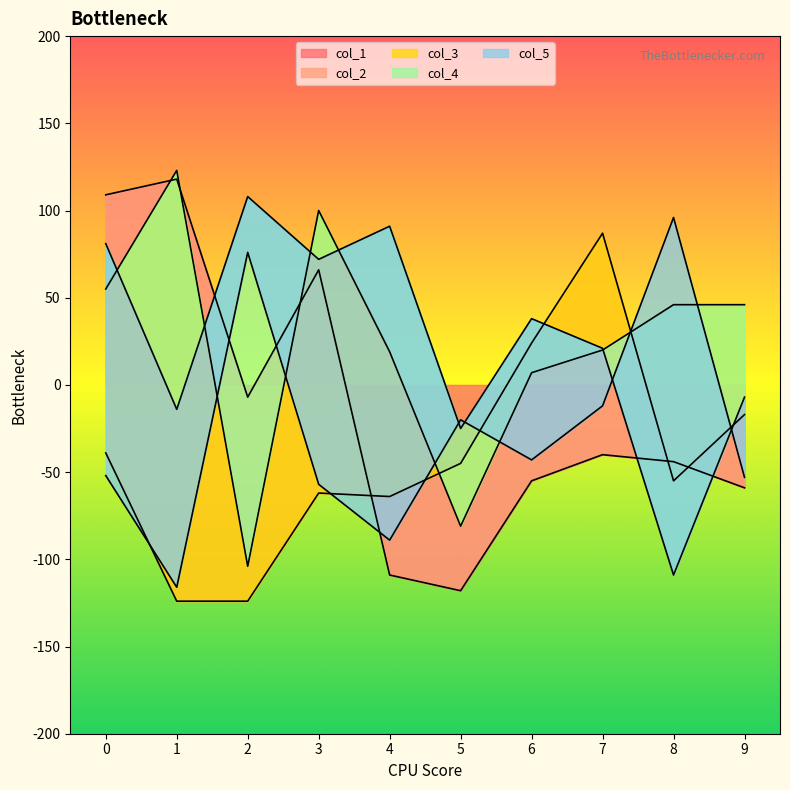

True or false: col_2 and col_5 cross at least once.

True